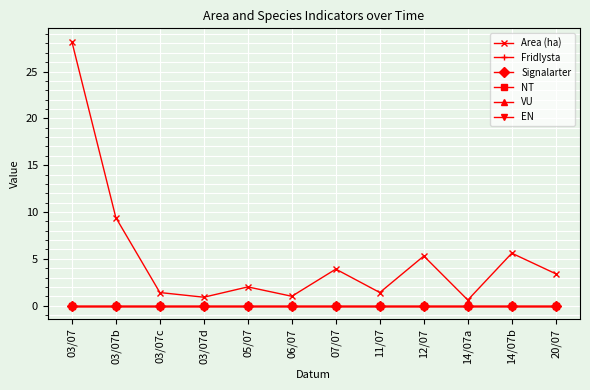

Which series has the largest range (max minus min)?

Area (ha)